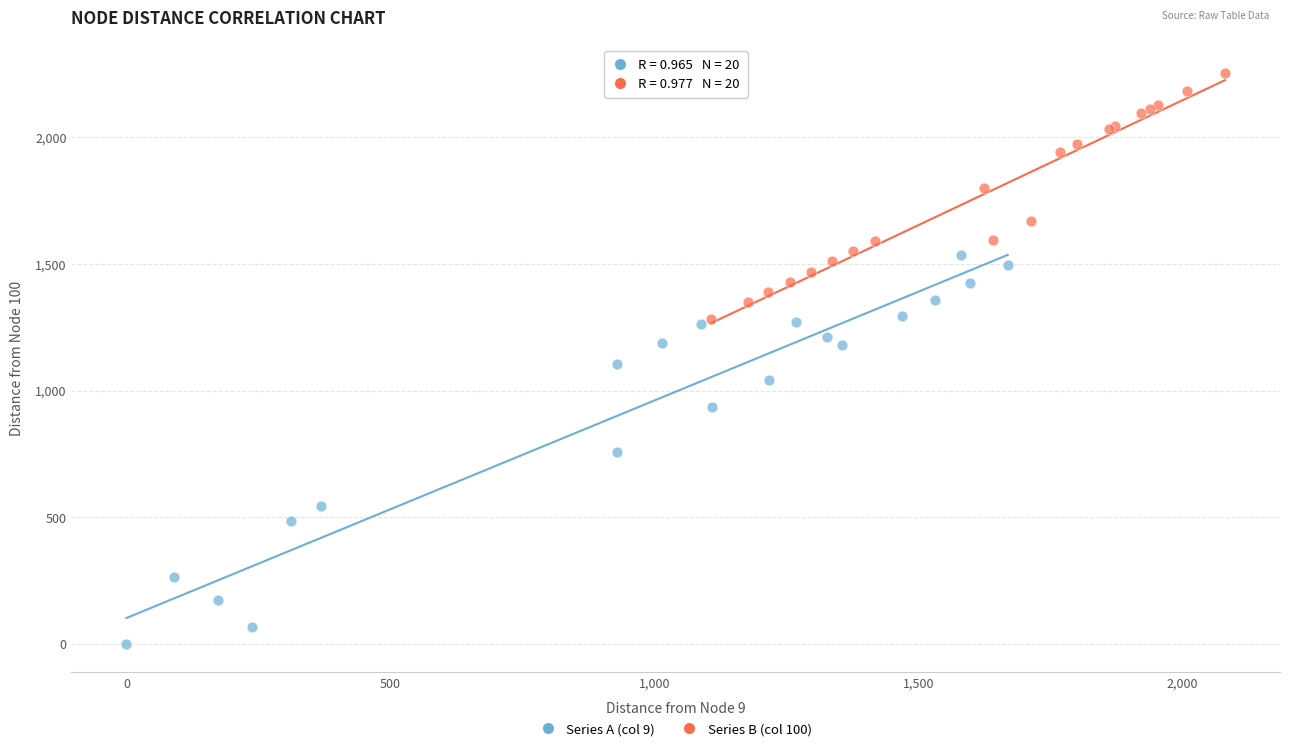

Which series reaches the maximum Y coordinate?

Series B (col 100)